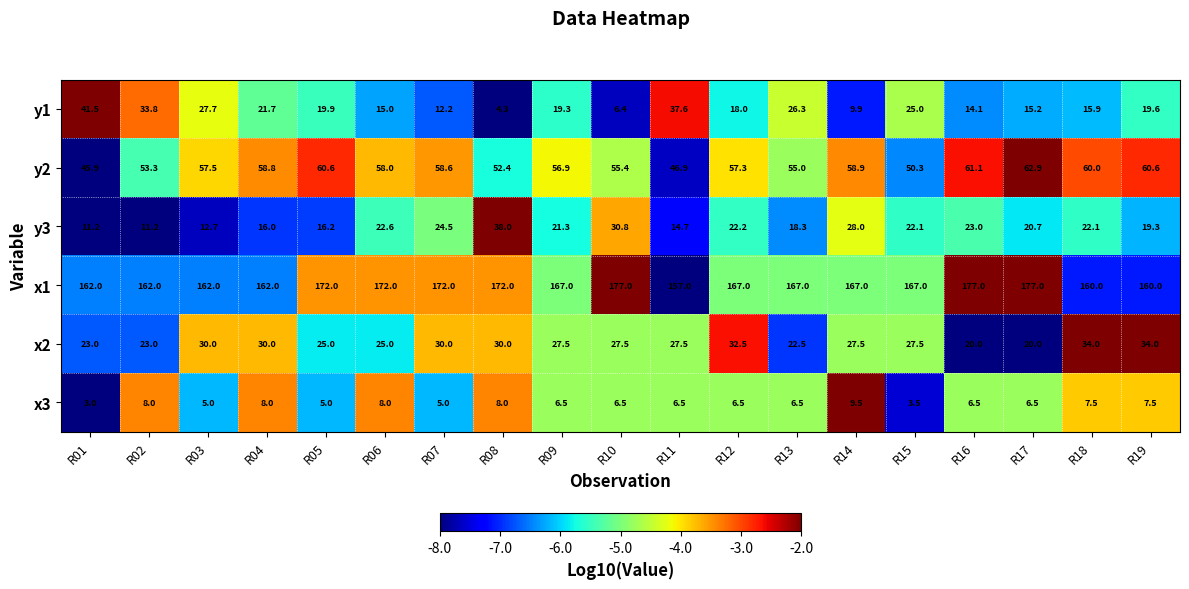

True or false: y1 has a value of 3.8 at R10.

False